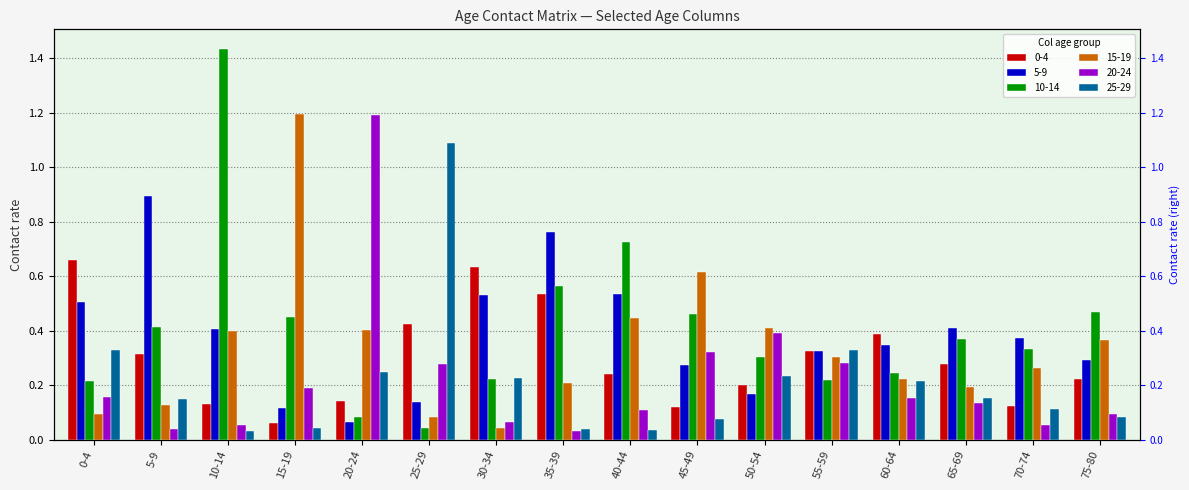

Which series has the largest total across all categories?

10-14